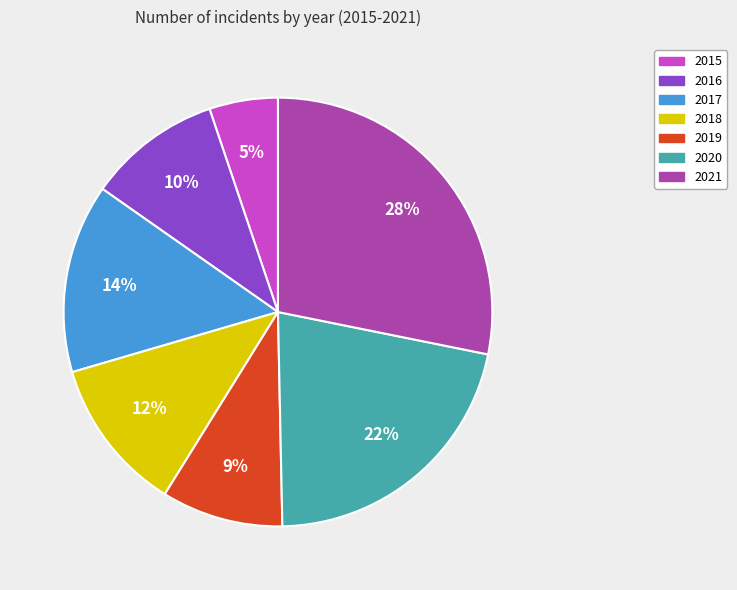

How many segments does this pie chart have?

7